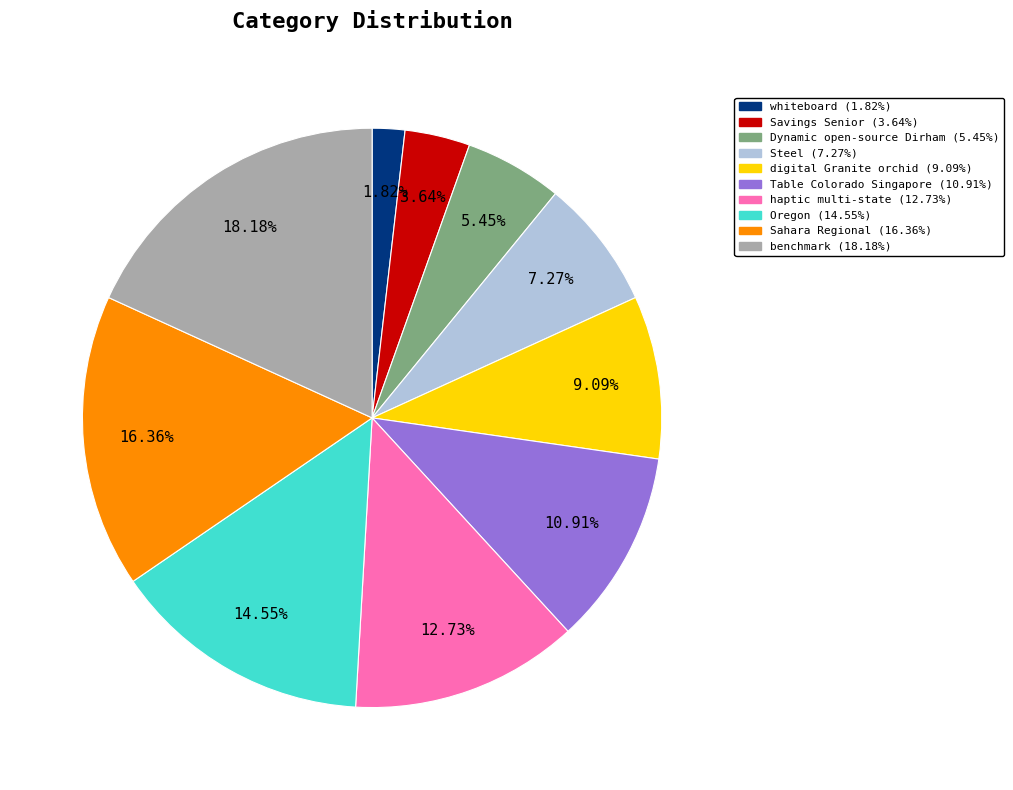

Does any single category account for the majority?

No